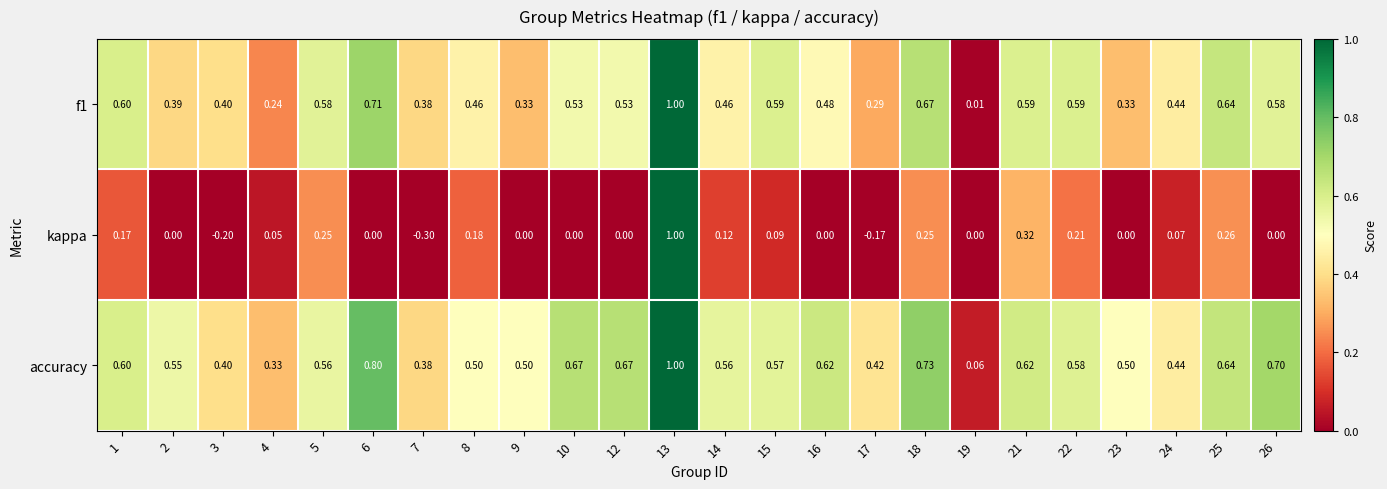

Which series has the widest spread of values?

kappa